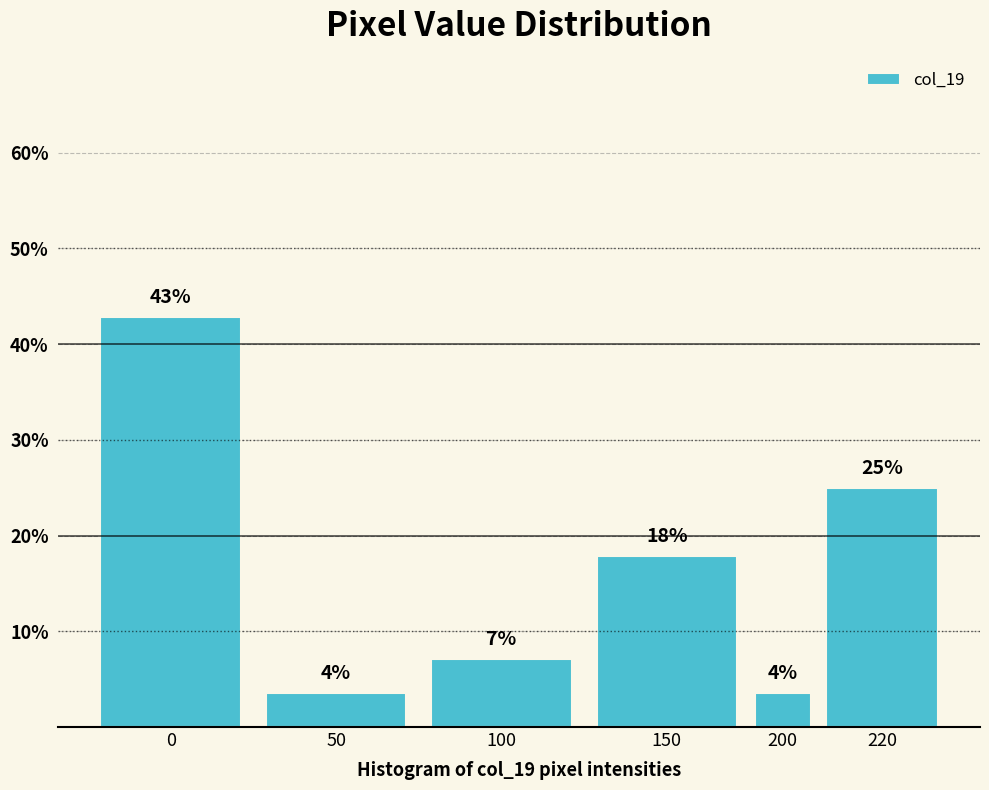

How many bars are there in total?

6